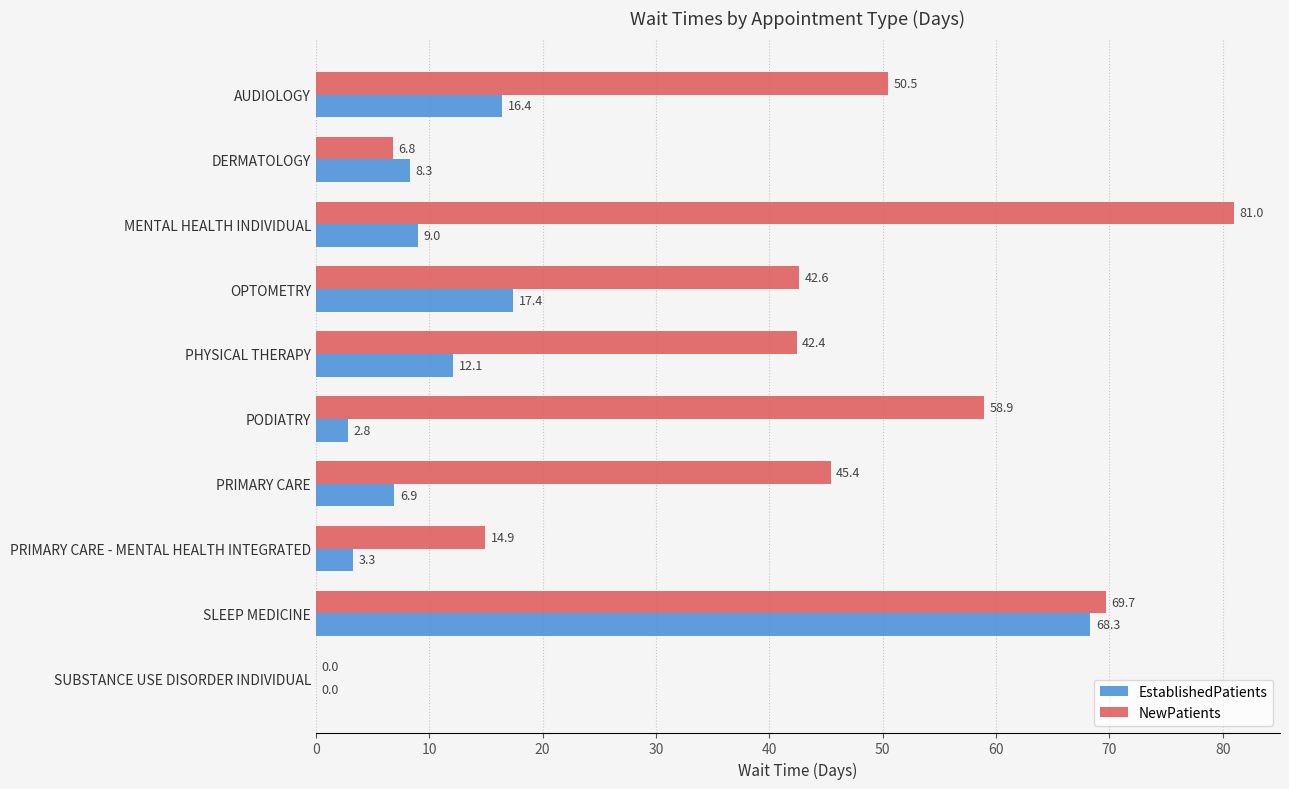

Which series has the largest total across all categories?

NewPatients